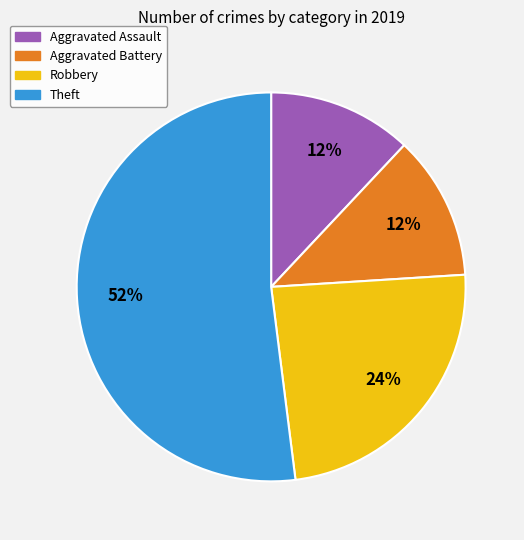

Is it true that Aggravated Assault is 12% of the pie?

True